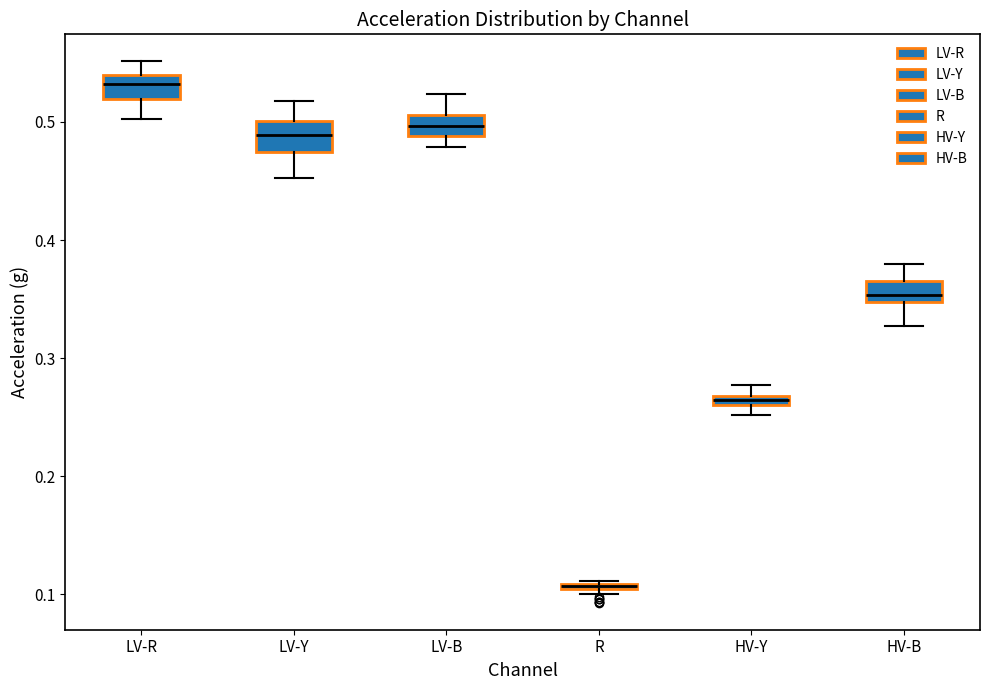

Where is the lower edge of the box for HV-Y on the y-axis? The values are not printed on the chart, so give them approximately, as read against the axis.

0.26